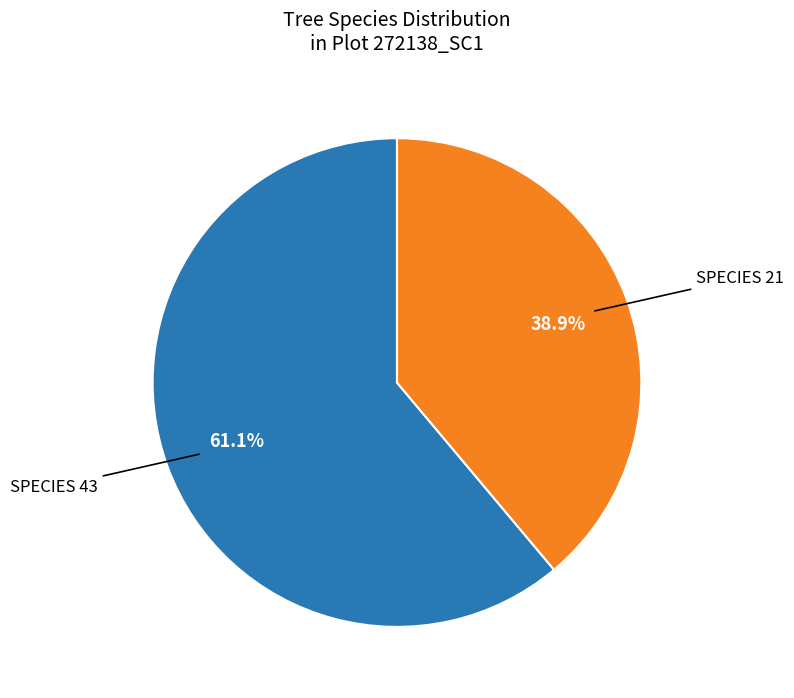

Is there a majority slice in this chart?

Yes